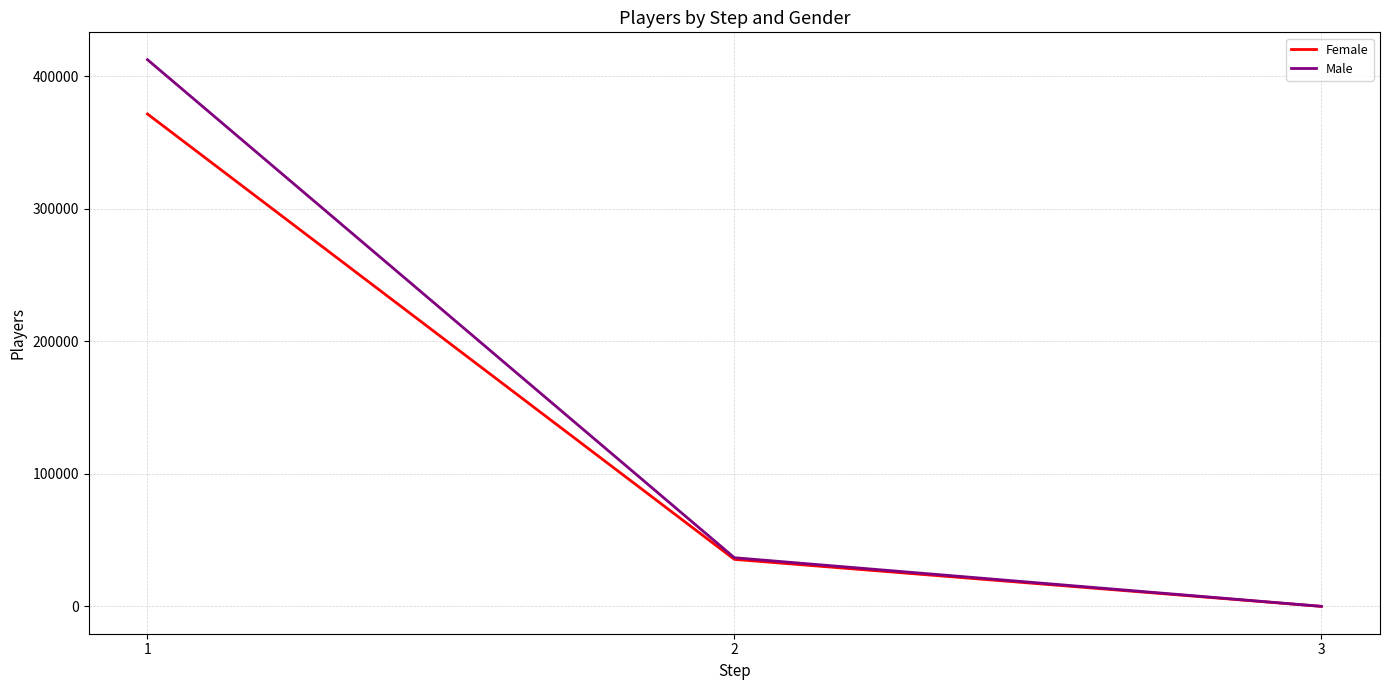

Rank the categories by Female value from highest to lowest.

1, 2, 3